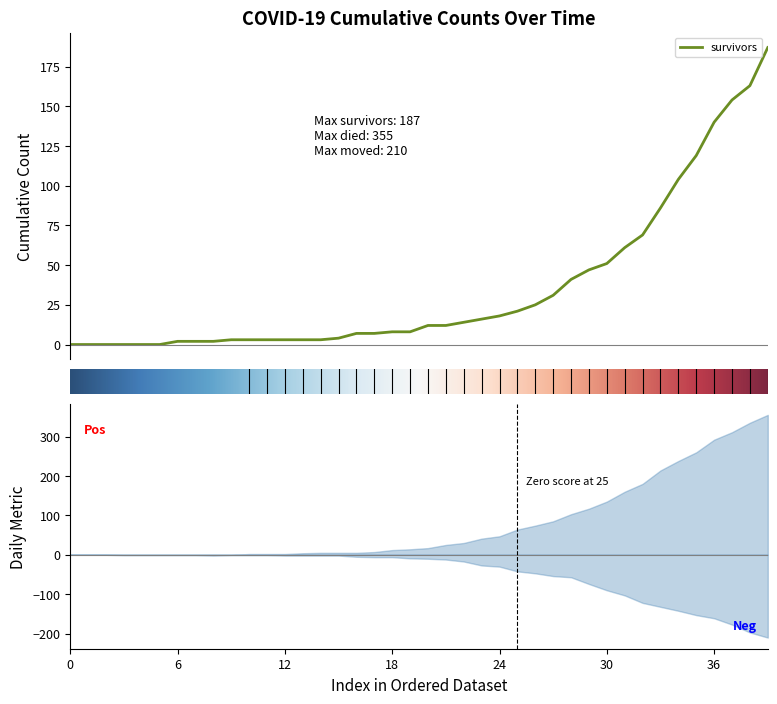

Reading right to left, extract all data points from this chart.

survivors: 187	163	154	140	119	104	86	69	61	51	47	41	31	25	21	18	16	14	12	12	8	8	7	7	4	3	3	3	3	3	3	2	2	2	0	0	0	0	0	0
died: 355	335	311	292	260	238	214	180	160	135	117	103	85	74	64	47	41	30	25	17	14	12	7	5	5	5	4	2	2	2	0	0	0	0	0	0	0	0	0	0
moved: 210	197	177	161	153	142	132	122	103	90	74	57	54	47	42	30	27	17	12	10	9	6	6	5	2	2	2	2	1	1	1	2	1	1	1	1	1	0	0	0